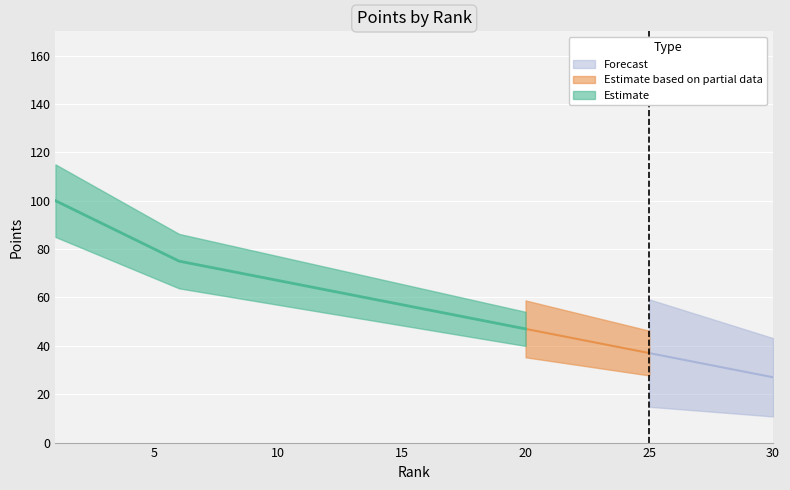

What is the ratio of the value at 20 to the value at 7?

0.6